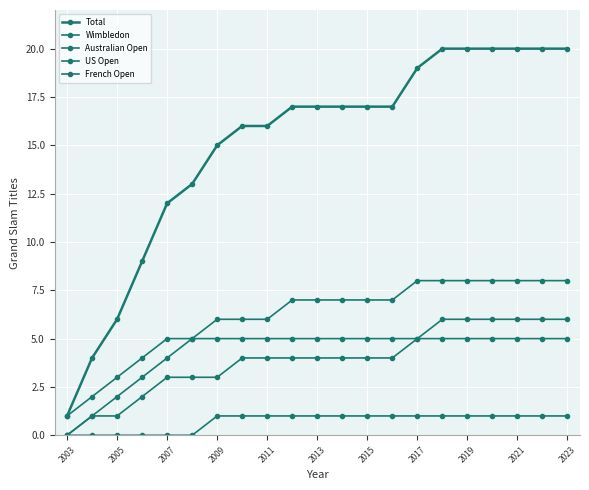

Where is US Open nearest to the value 2?

2005